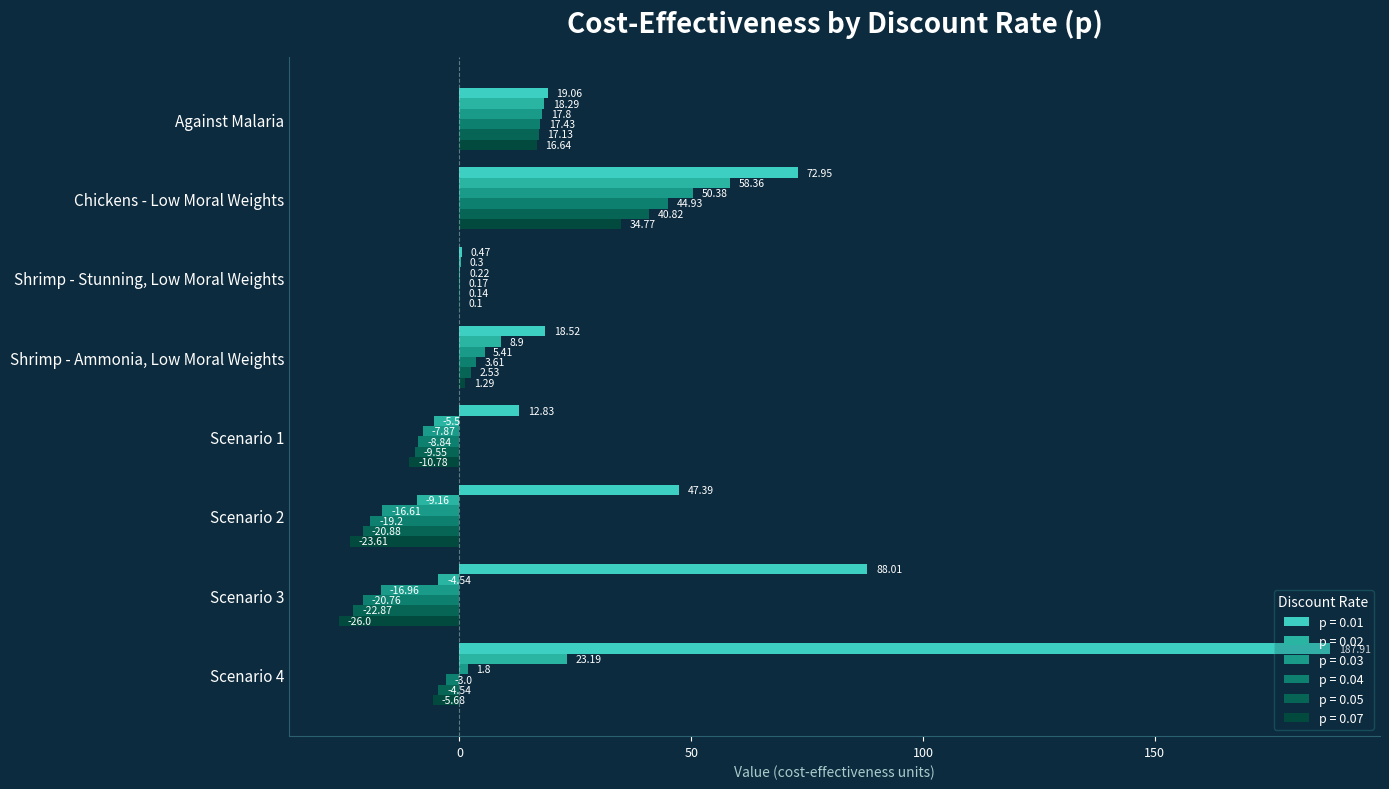

Reading right to left, what are all the values shown in this chart?

p = 0.01: Scenario 4=187.9	Scenario 3=88.0	Scenario 2=47.4	Scenario 1=12.8	Shrimp - Ammonia, Low Moral Weights=18.5	Shrimp - Stunning, Low Moral Weights=0.5	Chickens - Low Moral Weights=73.0	Against Malaria=19.1
p = 0.02: Scenario 4=23.2	Scenario 3=-4.5	Scenario 2=-9.2	Scenario 1=-5.5	Shrimp - Ammonia, Low Moral Weights=8.9	Shrimp - Stunning, Low Moral Weights=0.3	Chickens - Low Moral Weights=58.4	Against Malaria=18.3
p = 0.03: Scenario 4=1.8	Scenario 3=-17.0	Scenario 2=-16.6	Scenario 1=-7.9	Shrimp - Ammonia, Low Moral Weights=5.4	Shrimp - Stunning, Low Moral Weights=0.2	Chickens - Low Moral Weights=50.4	Against Malaria=17.8
p = 0.04: Scenario 4=-3.0	Scenario 3=-20.8	Scenario 2=-19.2	Scenario 1=-8.8	Shrimp - Ammonia, Low Moral Weights=3.6	Shrimp - Stunning, Low Moral Weights=0.2	Chickens - Low Moral Weights=44.9	Against Malaria=17.4
p = 0.05: Scenario 4=-4.5	Scenario 3=-22.9	Scenario 2=-20.9	Scenario 1=-9.6	Shrimp - Ammonia, Low Moral Weights=2.5	Shrimp - Stunning, Low Moral Weights=0.1	Chickens - Low Moral Weights=40.8	Against Malaria=17.1
p = 0.07: Scenario 4=-5.7	Scenario 3=-26.0	Scenario 2=-23.6	Scenario 1=-10.8	Shrimp - Ammonia, Low Moral Weights=1.3	Shrimp - Stunning, Low Moral Weights=0.1	Chickens - Low Moral Weights=34.8	Against Malaria=16.6